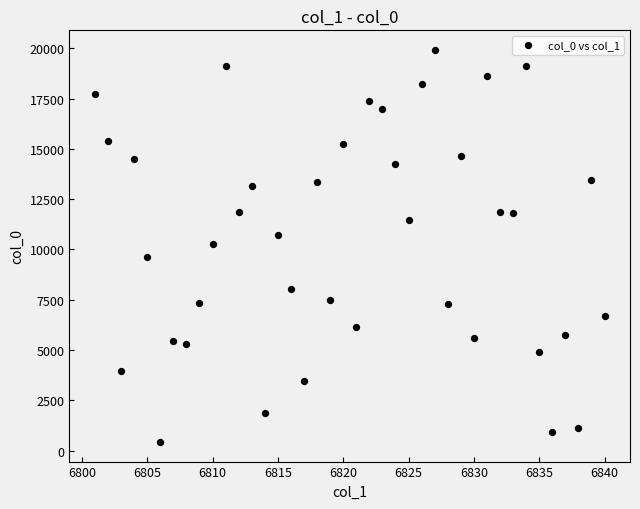

What is the range of Y values (max minus min)?

19491